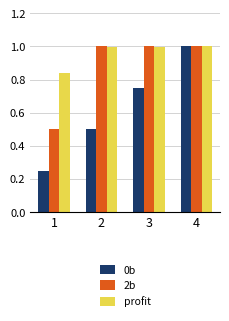

What is the sum of all profit values?

3.8